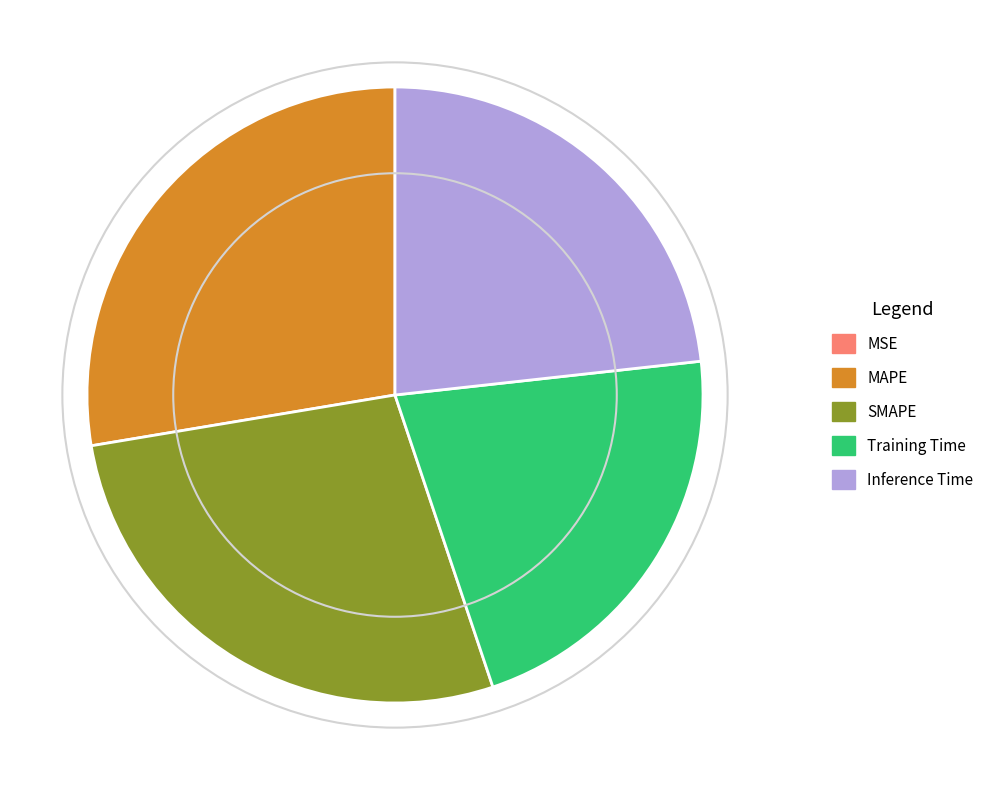

Between Inference Time and MAPE, which is larger?

MAPE